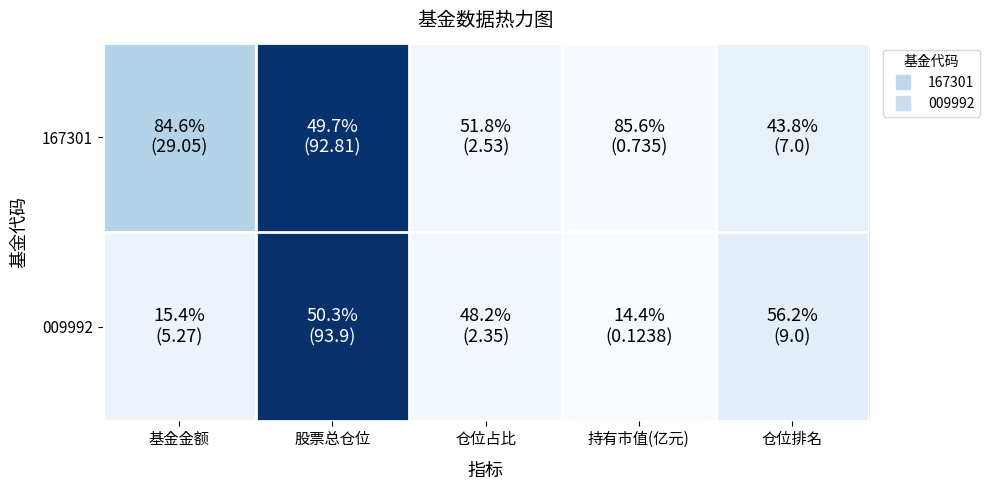

Rank the series by their average value, from lowest to highest.

009992, 167301